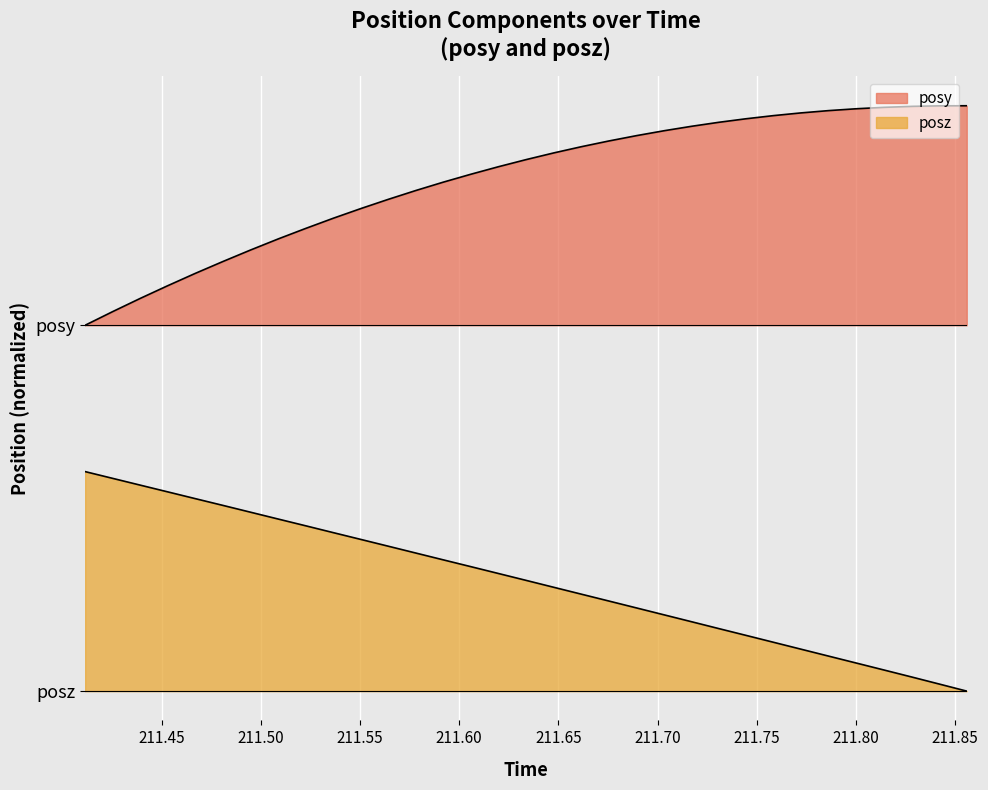

How many series are shown in this chart?

2